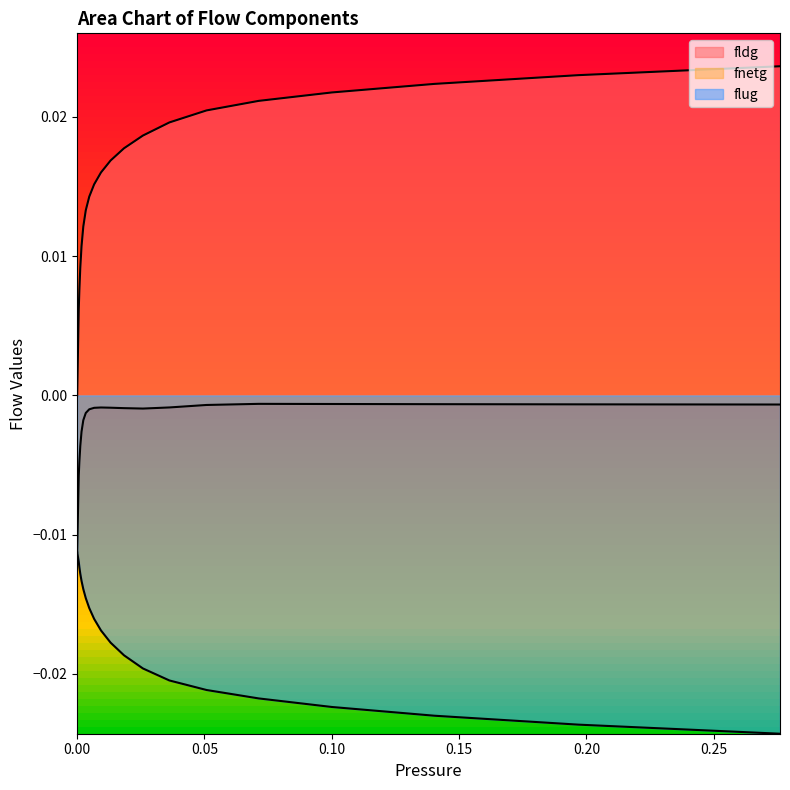

Which series has the largest total across all categories?

fldg